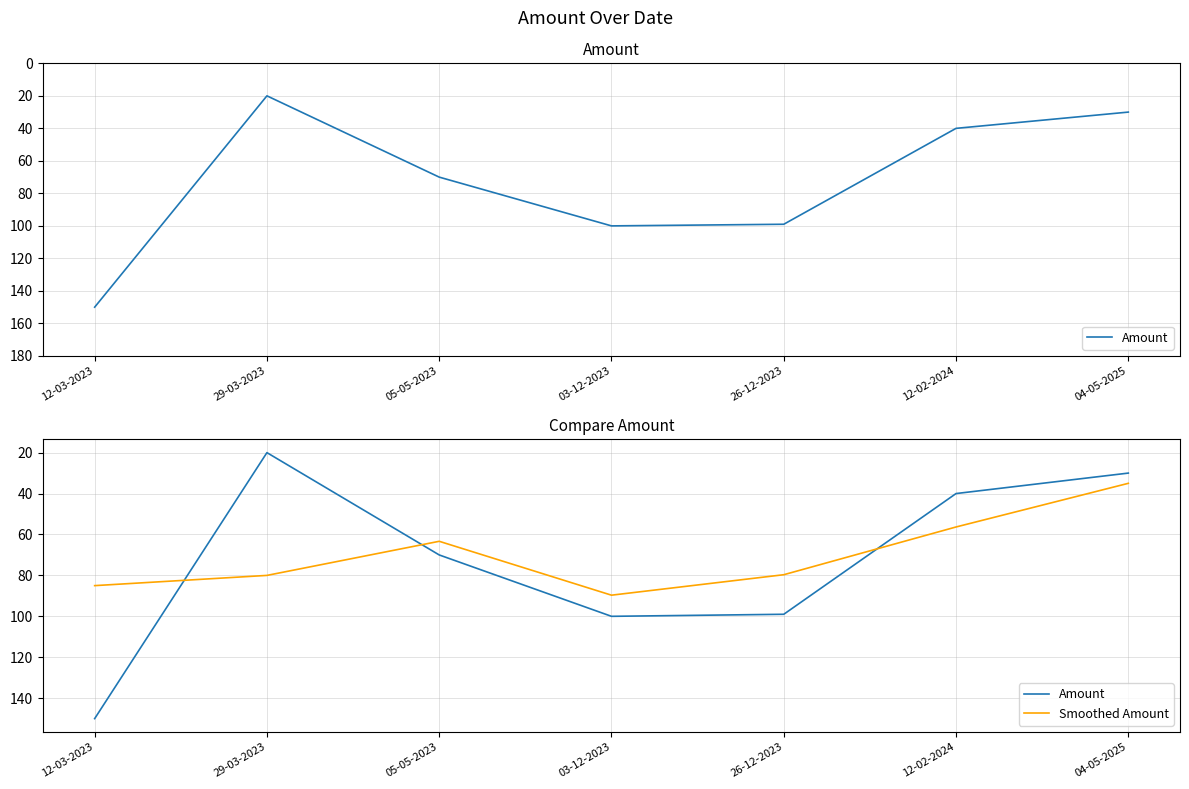

Is the value of Smoothed Amount at 03-12-2023 greater than the value of Amount at 05-05-2023?

Yes